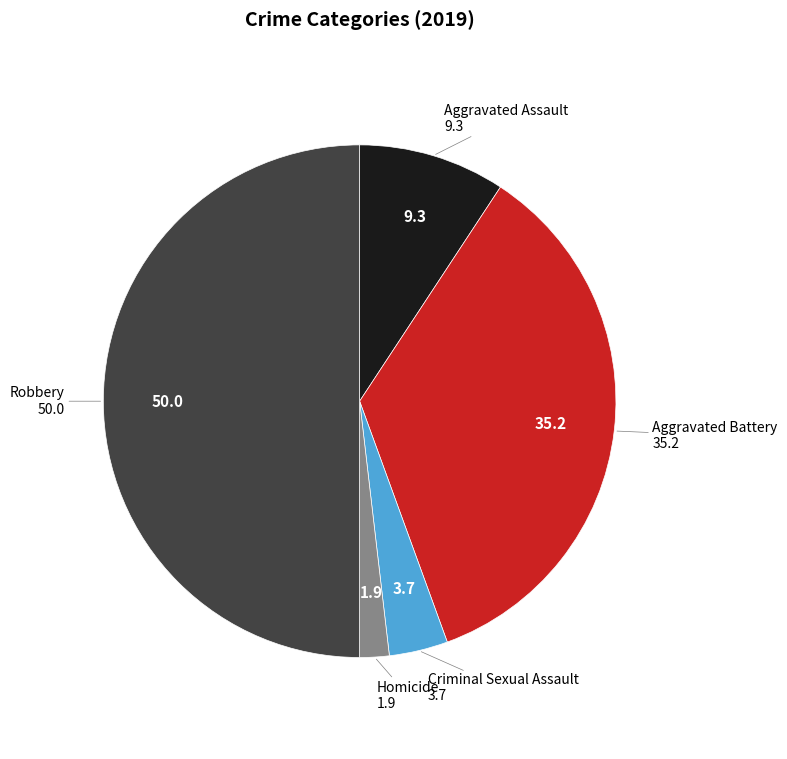

The Criminal Sexual Assault slice represents 10% of the pie. True or false?

False